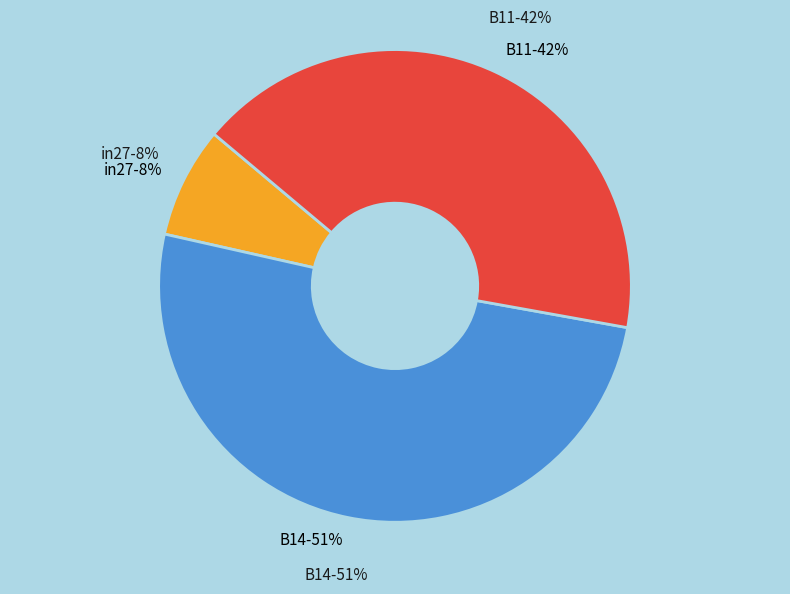

To the nearest percent, what is the difference between the largest and smallest slice percentages?

43%